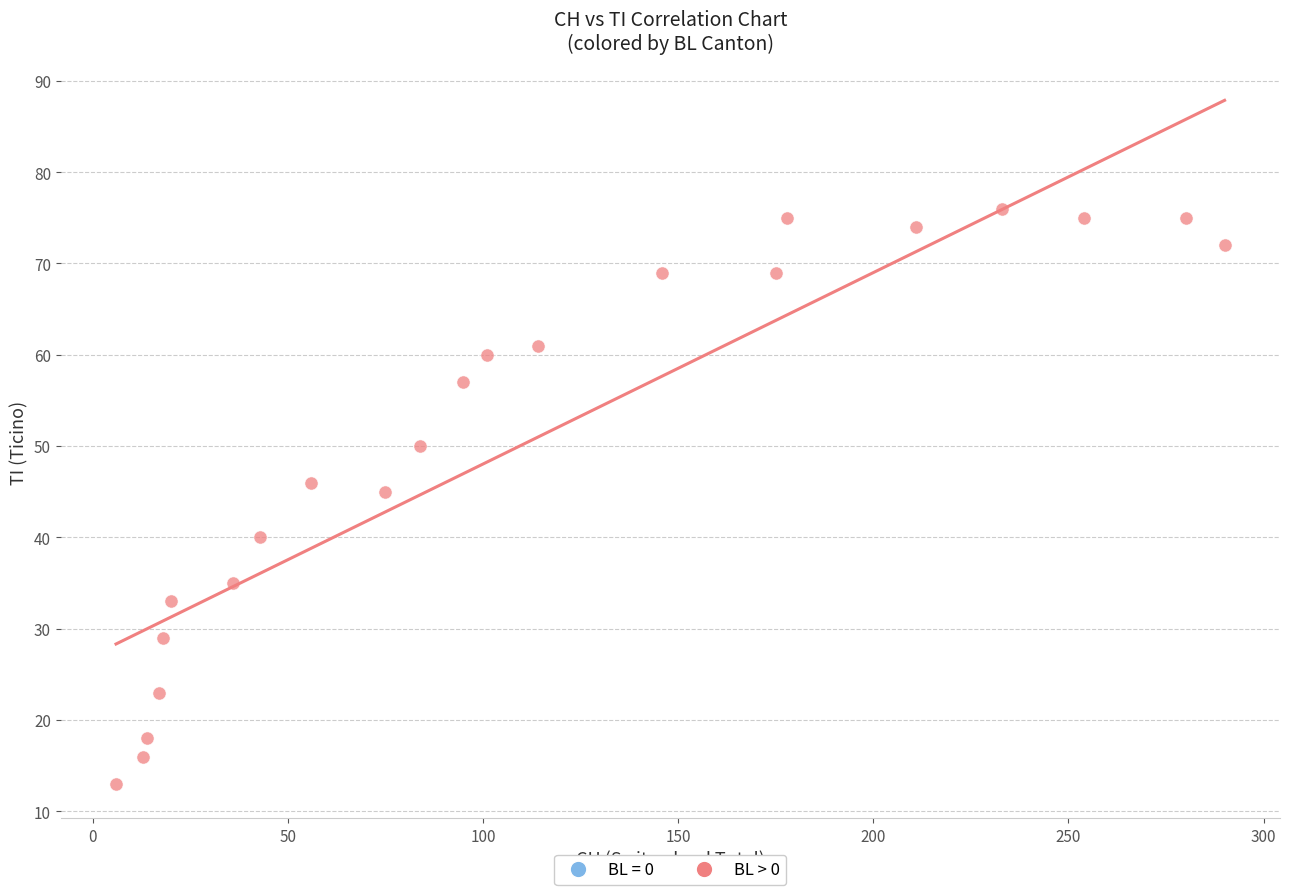

What Y value in the scatter plot is closest to 44?

45